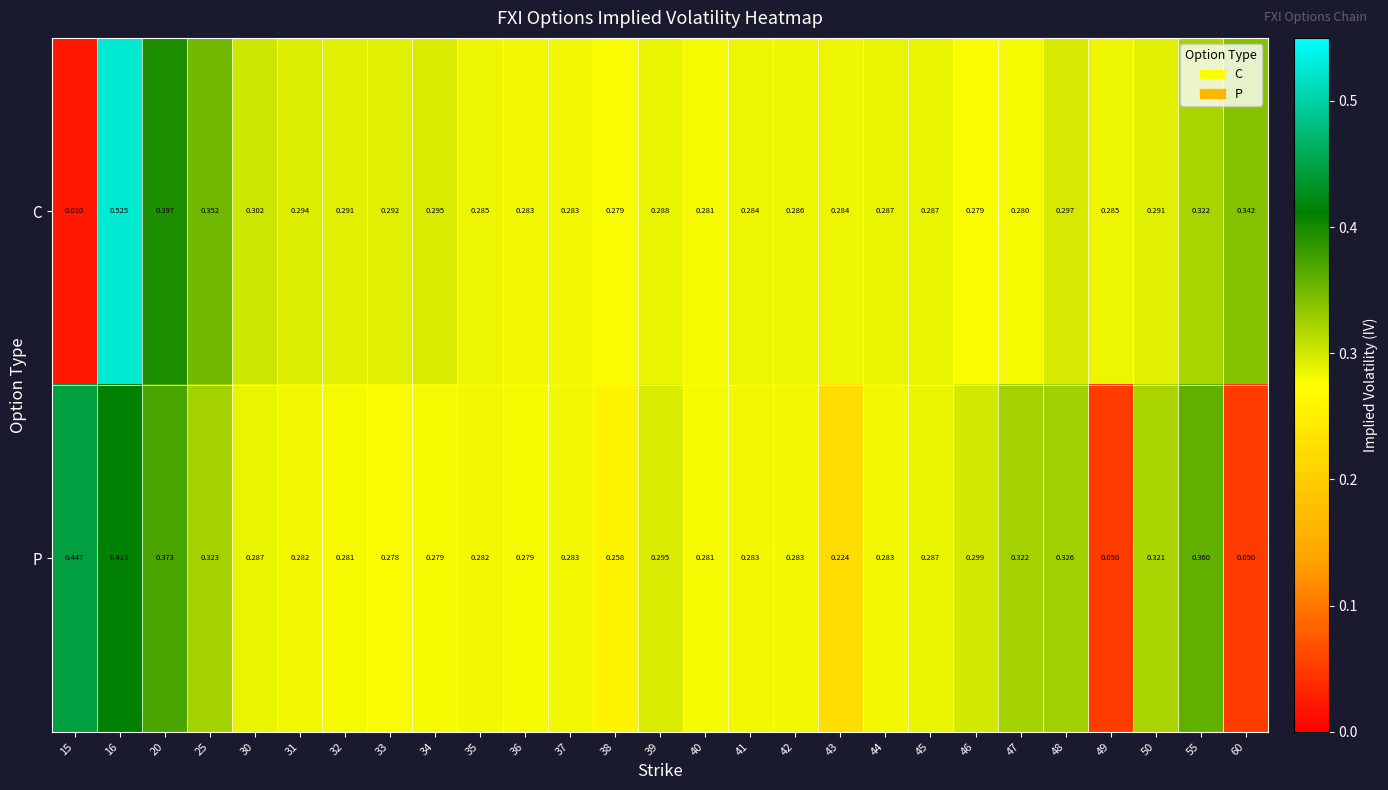

Rank the series at 33 from highest to lowest value.

C, P